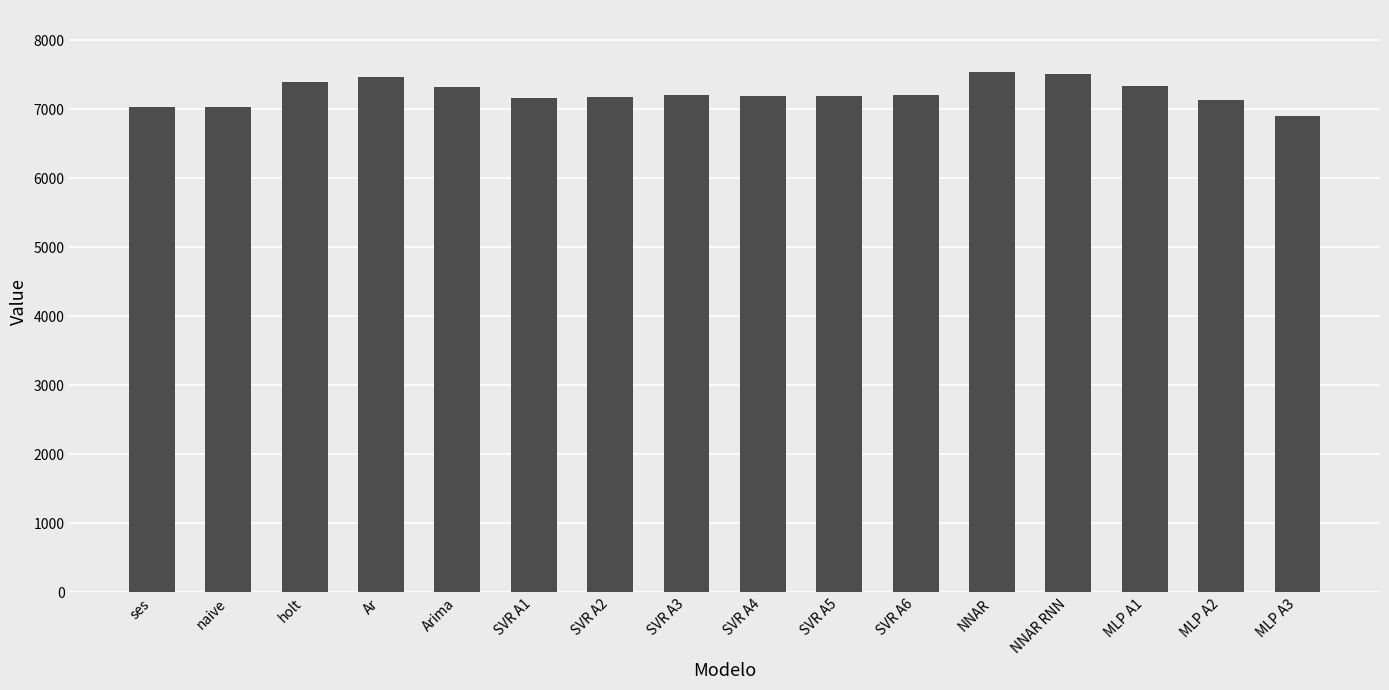

What is the label of the 15th bar from the right?

naive